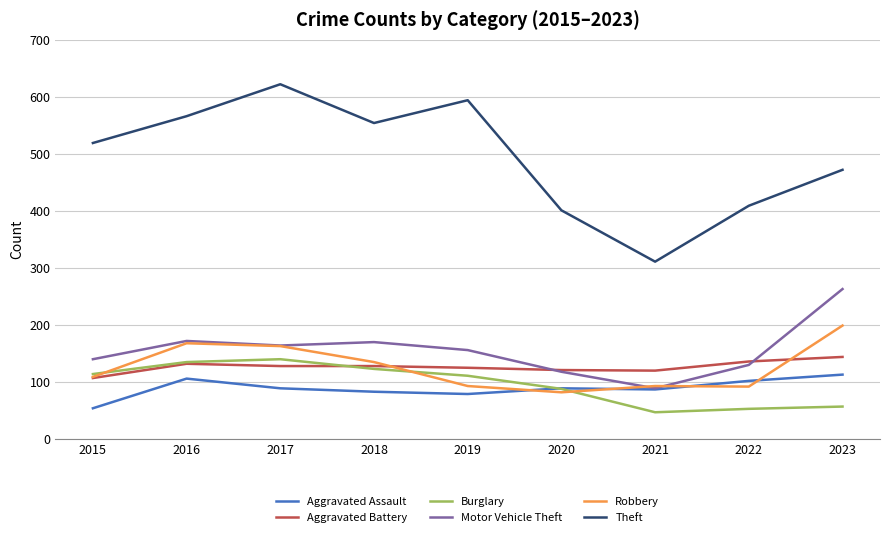

True or false: Aggravated Assault and Theft intersect in this chart.

False